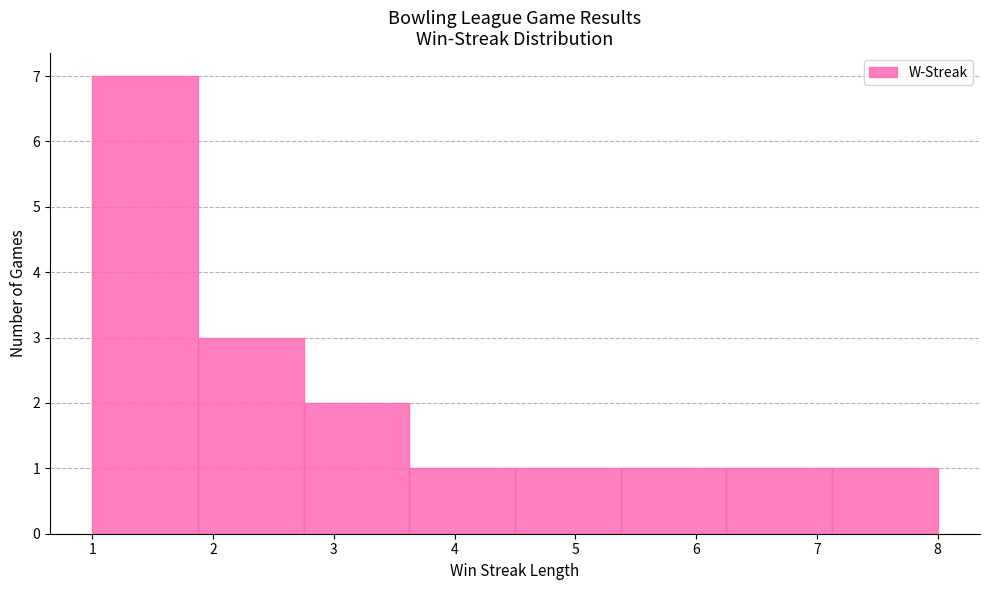

Reading left to right, transcribe this chart: for each bar, give the range it covers on the x-axis and its height. Neither the bar edges nor the heights are printed on the chart, so give them approximately, as read against the axes.

1.0 to 1.9: 7
1.9 to 2.8: 3
2.8 to 3.6: 2
3.6 to 4.5: 1
4.5 to 5.4: 1
5.4 to 6.3: 1
6.3 to 7.1: 1
7.1 to 8.0: 1